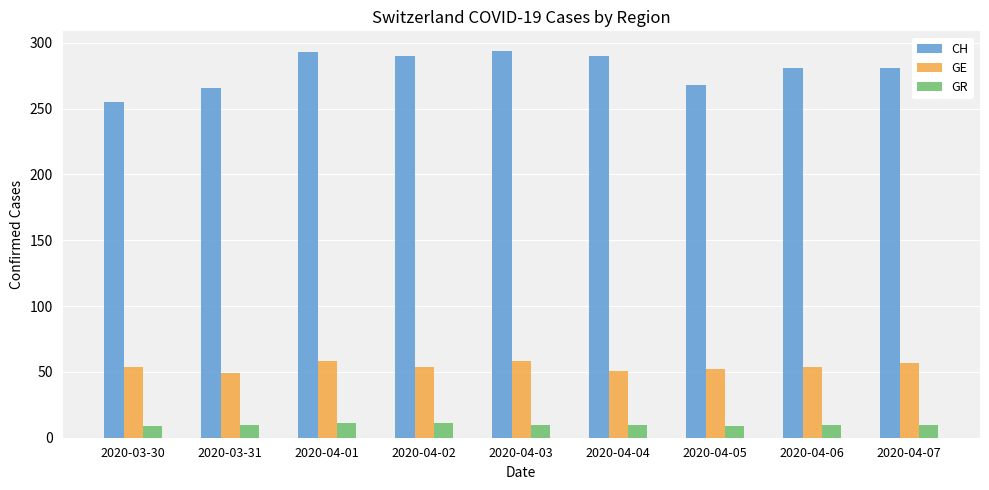

How many bars are there in total?

27